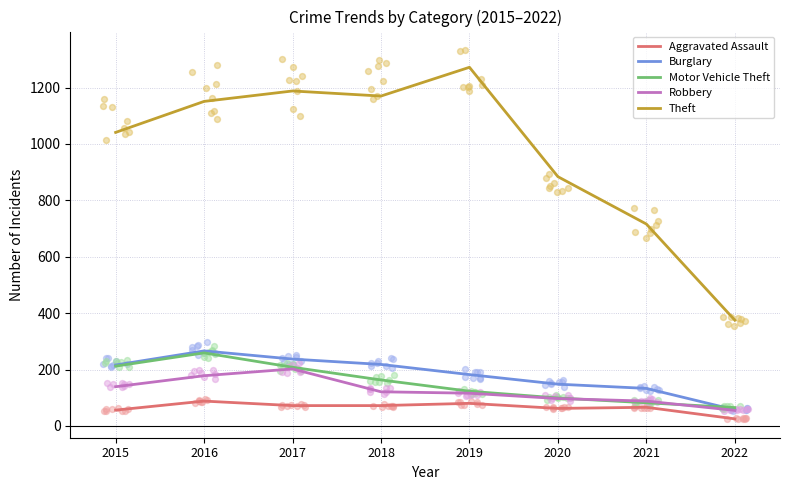

What are all the series names shown in the legend?

Aggravated Assault, Burglary, Motor Vehicle Theft, Robbery, Theft